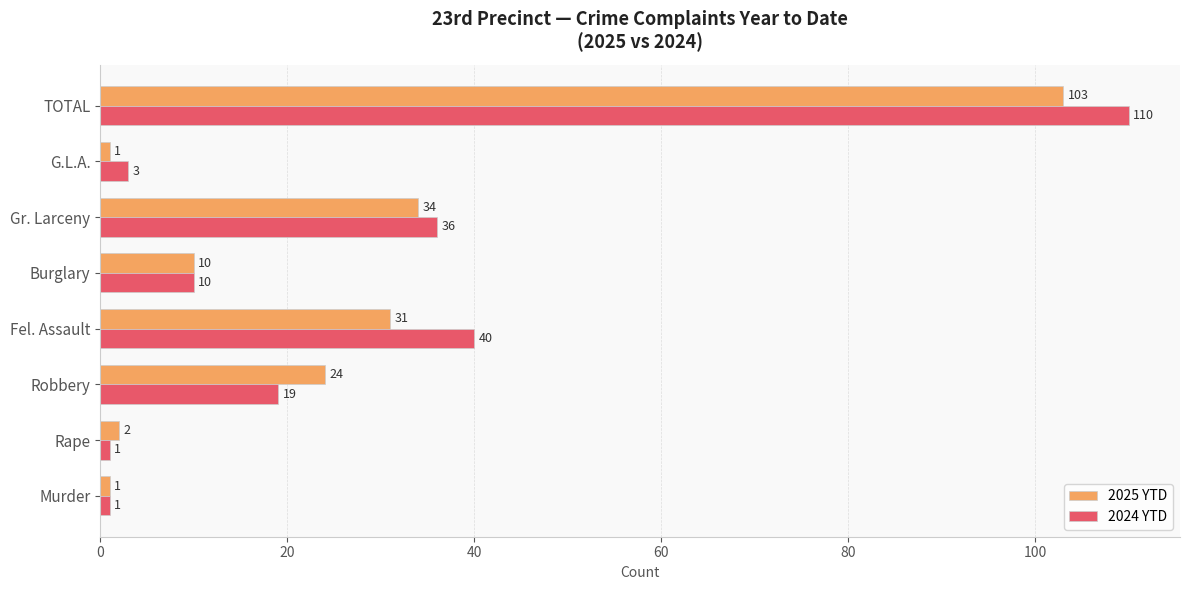

What is the sum of all 2024 YTD values?

220